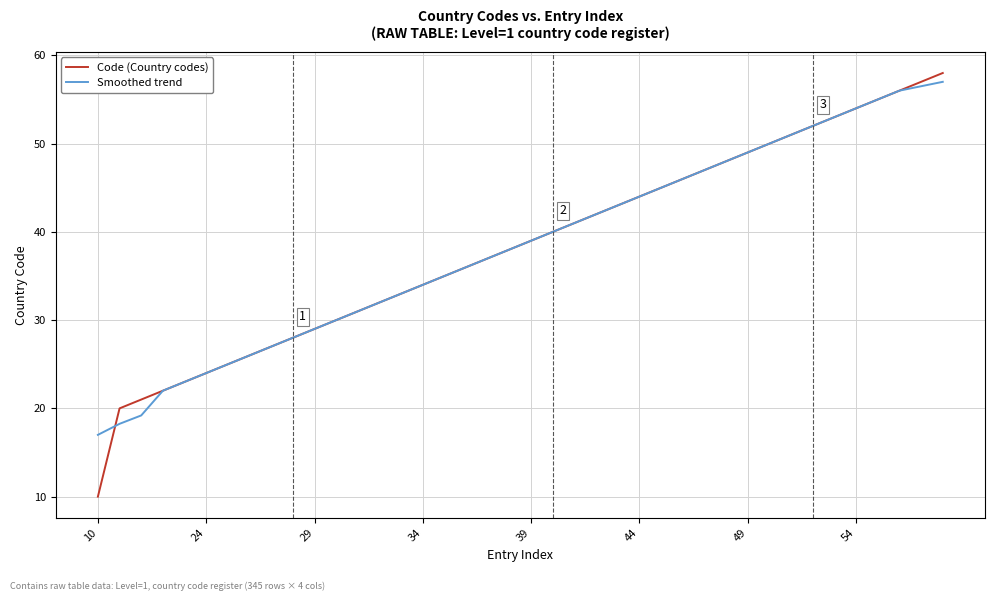

What is the difference between the maximum and minimum values in the Smoothed trend series?

40.0